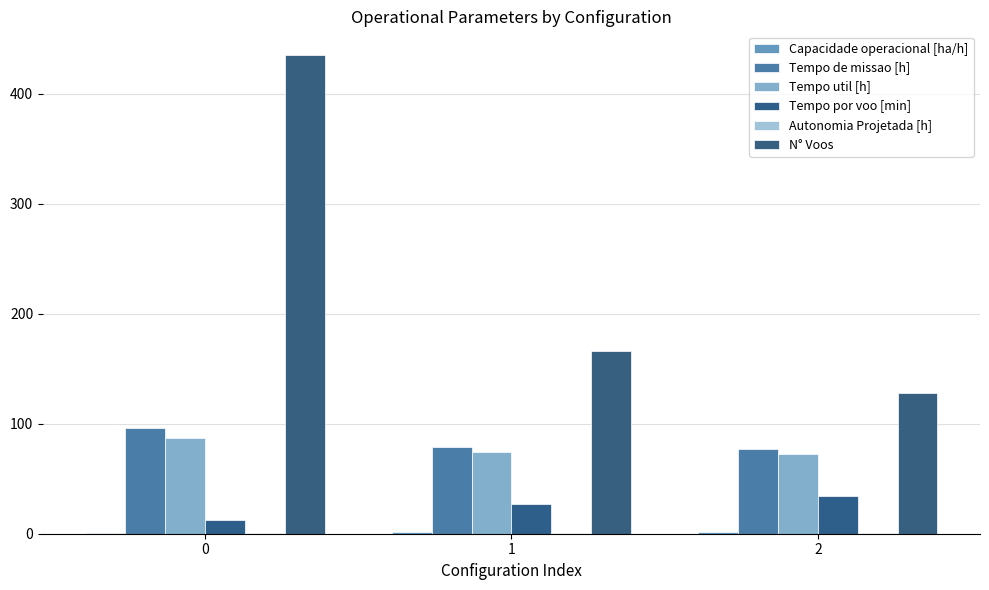

Count the number of categories in the chart.

3